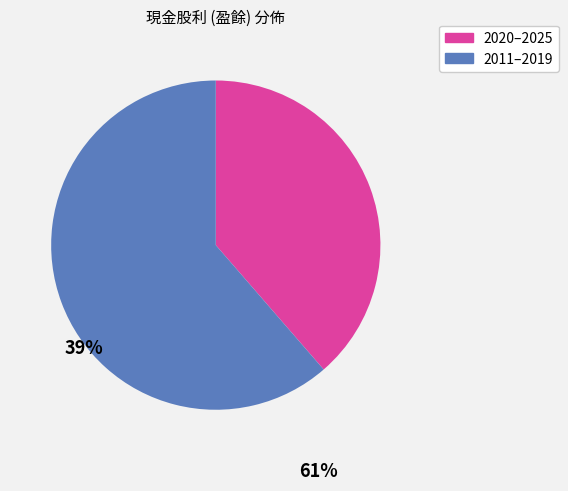

Do 2020–2025 and 2011–2019 together represent more than half of the pie?

Yes